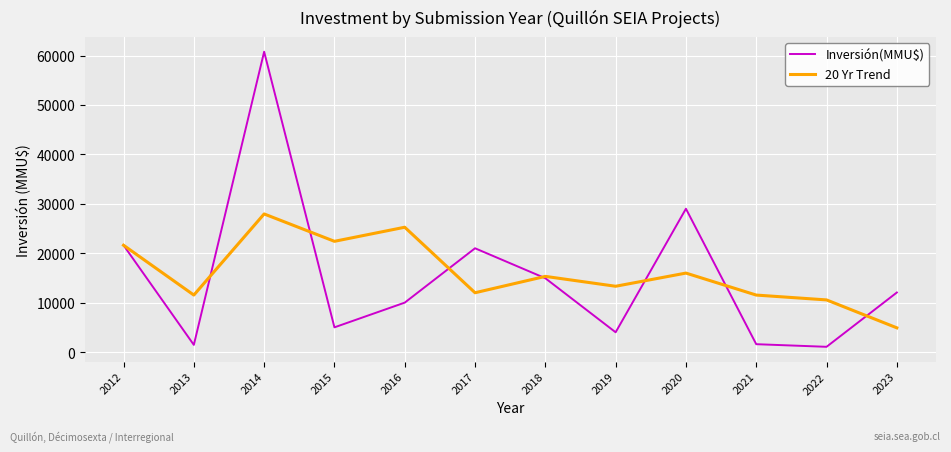

What is the greatest value displayed?

60770.0